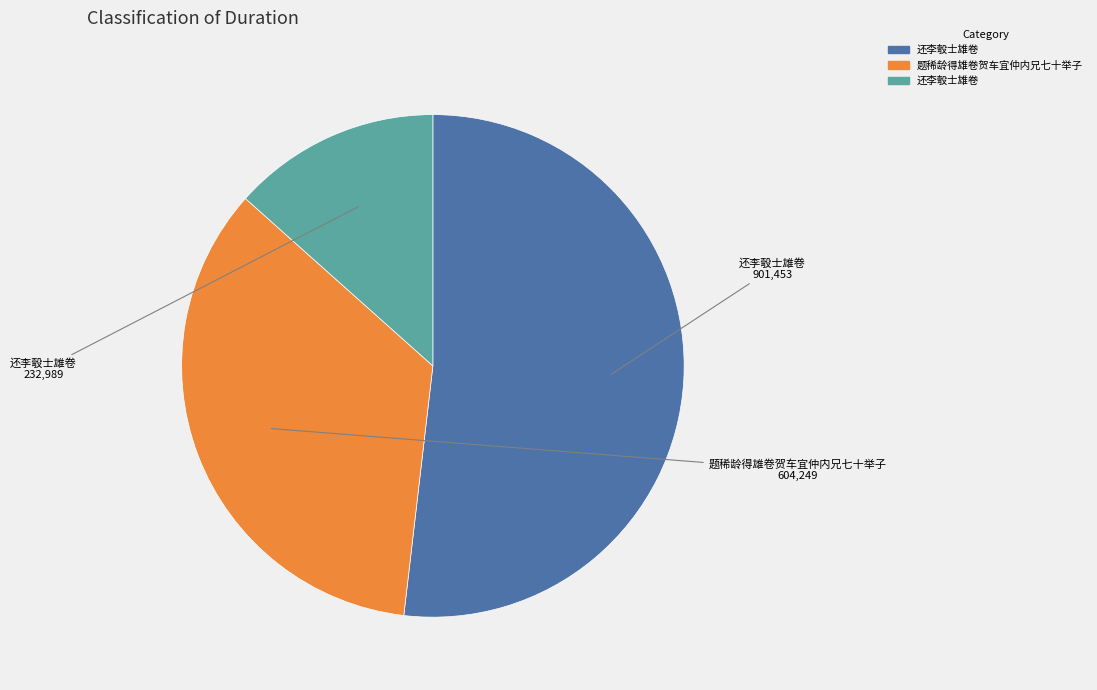

Is there any slice that represents more than half of the pie?

Yes